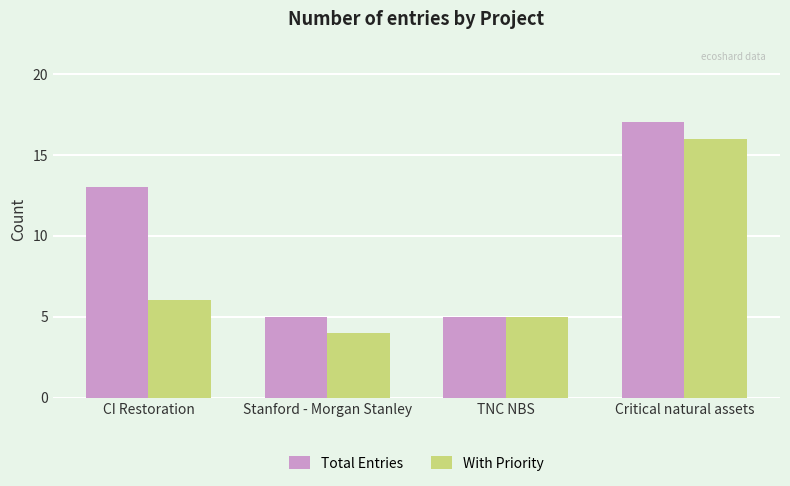

Rank the series by their average value, from highest to lowest.

Total Entries, With Priority